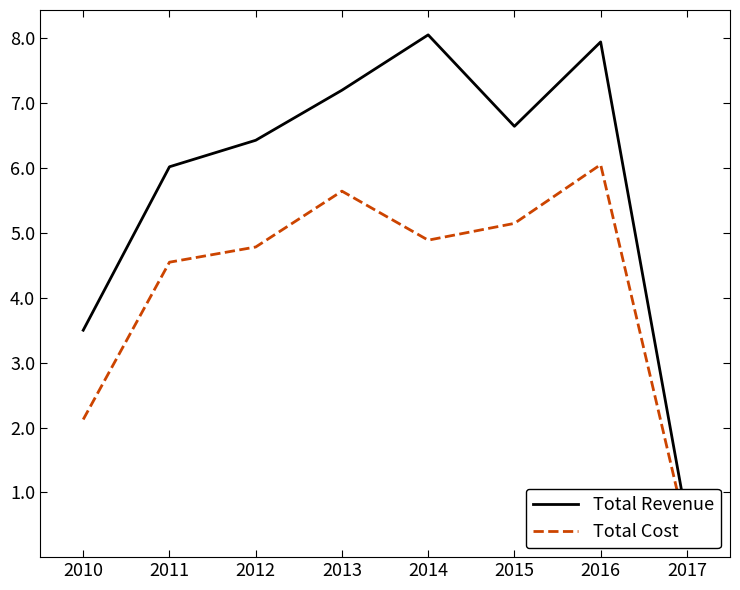

What is the spread (max minus min) of values at 2014?

3.2